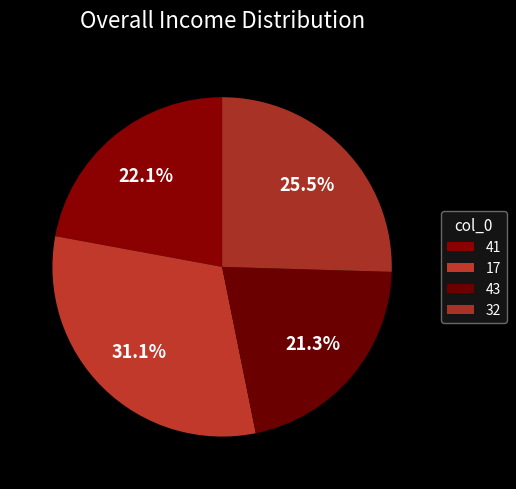

Rank the categories by value from highest to lowest.

17, 32, 41, 43